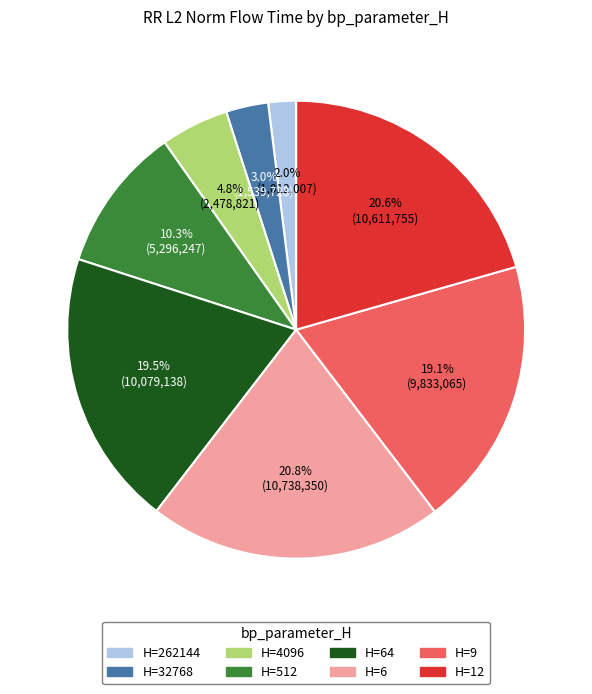

How many segments does this pie chart have?

8